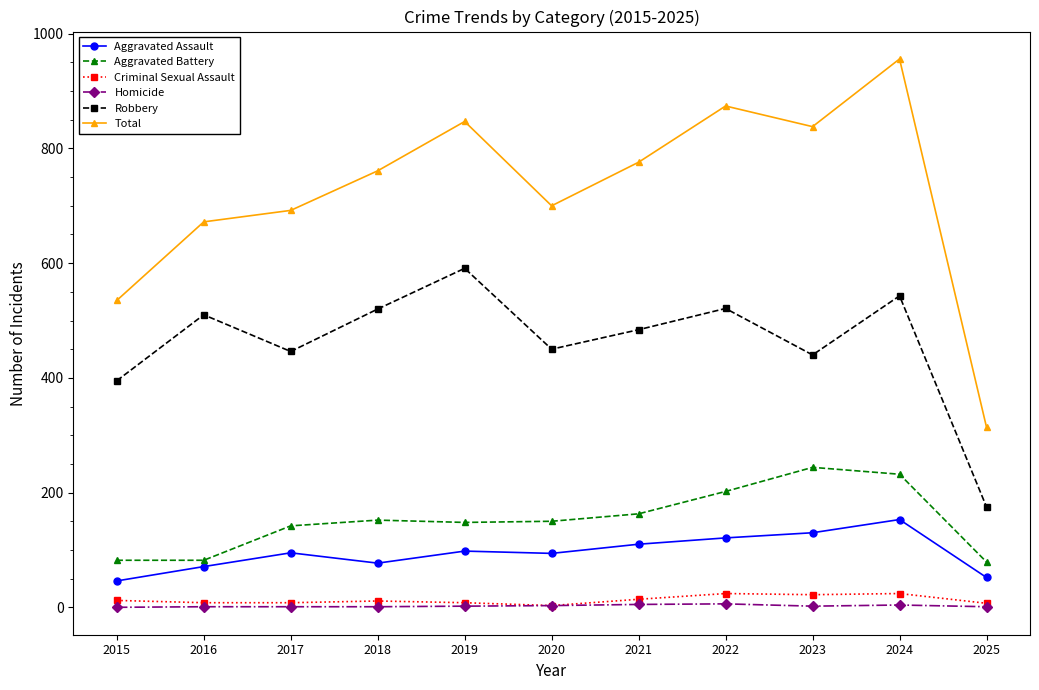

Which series has the largest total across all categories?

Total